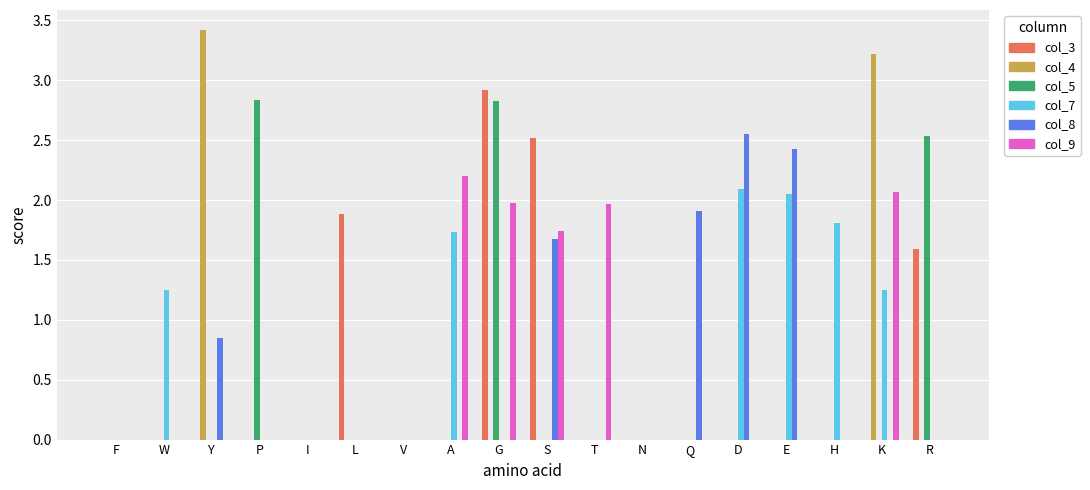

At which category is the sum across all series the highest?

G